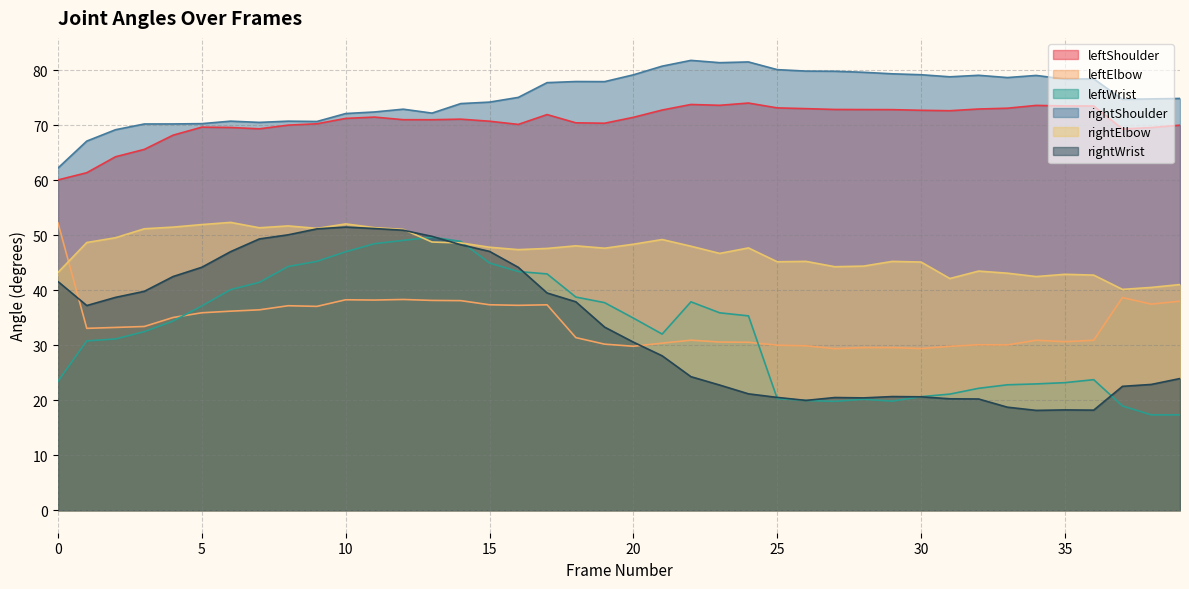

At which category does leftWrist reach its first local valley?

21